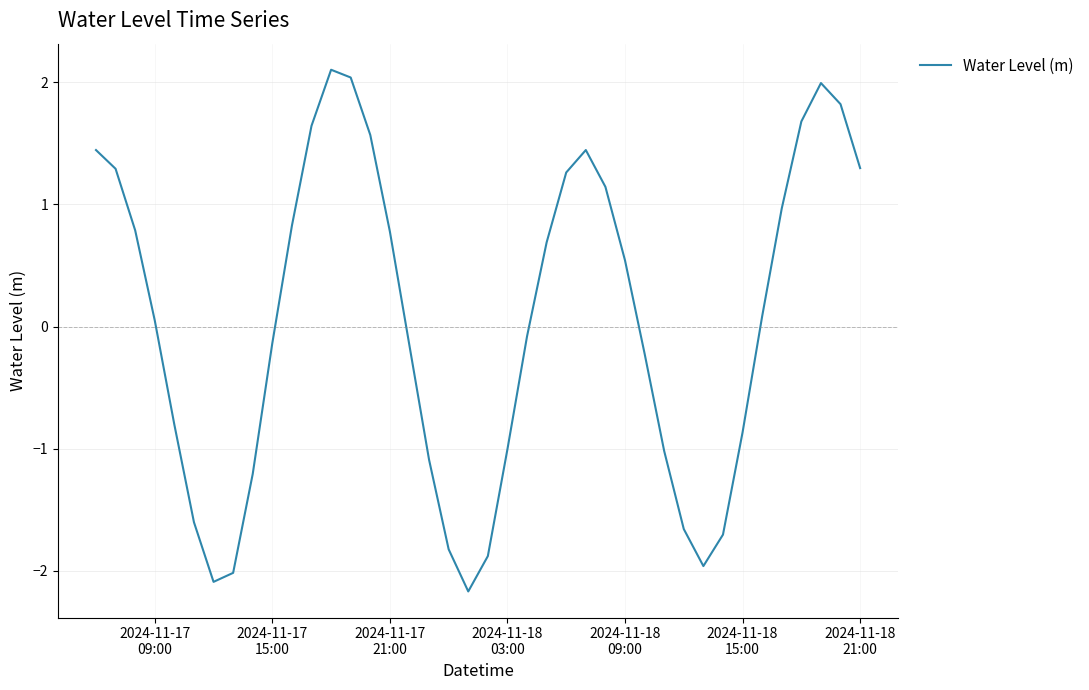

Does the chart display data point markers on the line(s)?

No